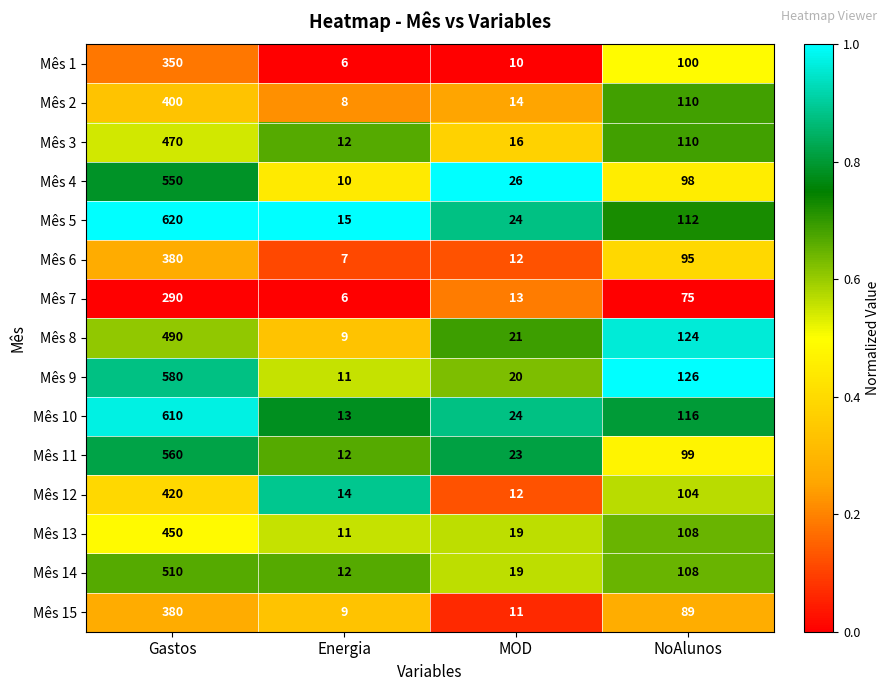

What is the sum of the Mês 1 values at NoAlunos and Energia?

106